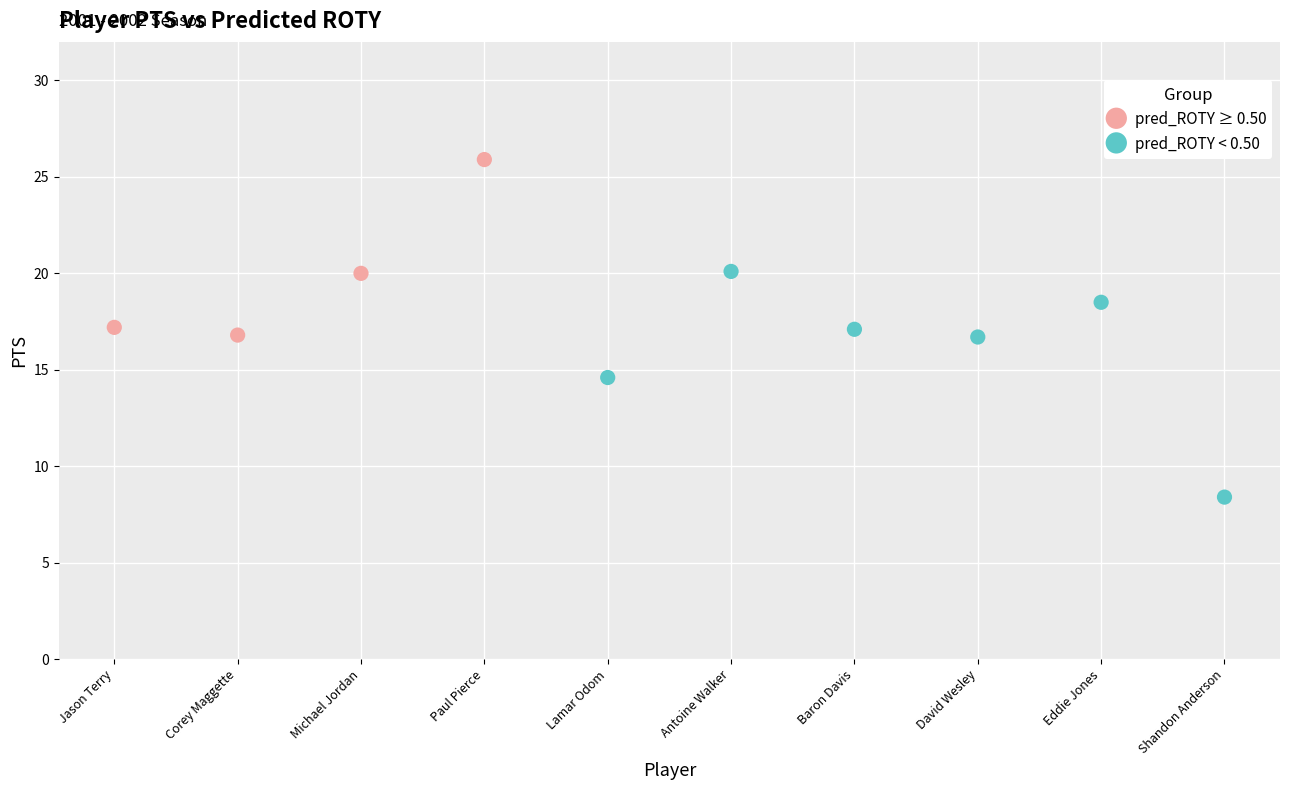

Which series contains the lowest Y value?

pred_ROTY < 0.50